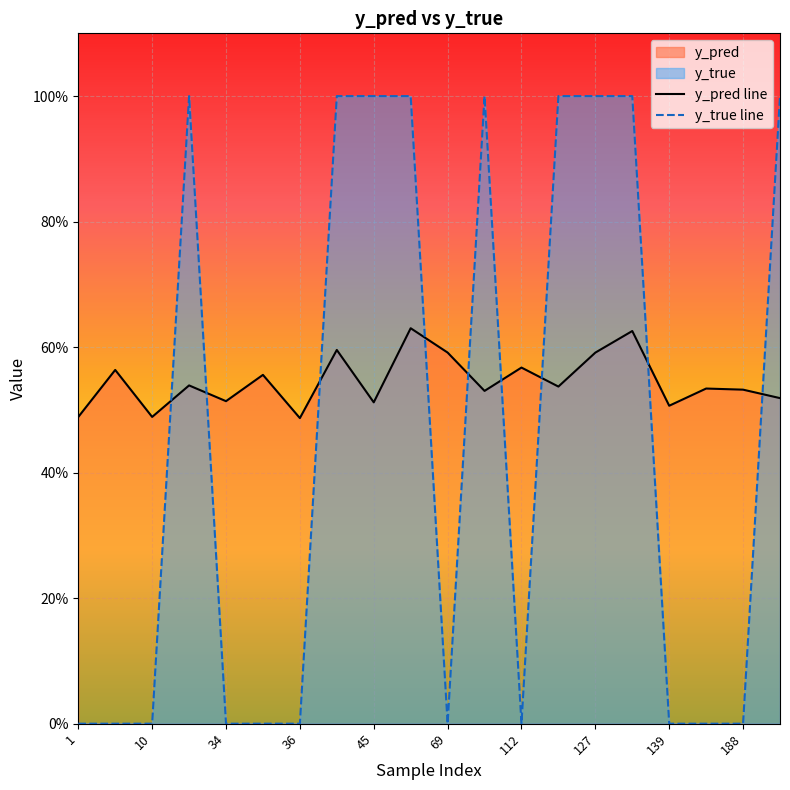

What is the greatest value displayed?

1.0